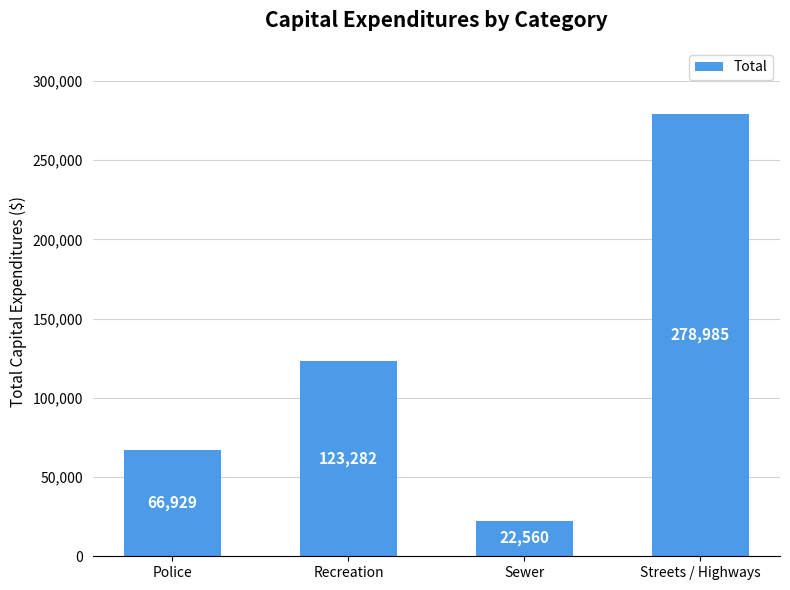

What is the change in value from Recreation to Streets / Highways?

+155703